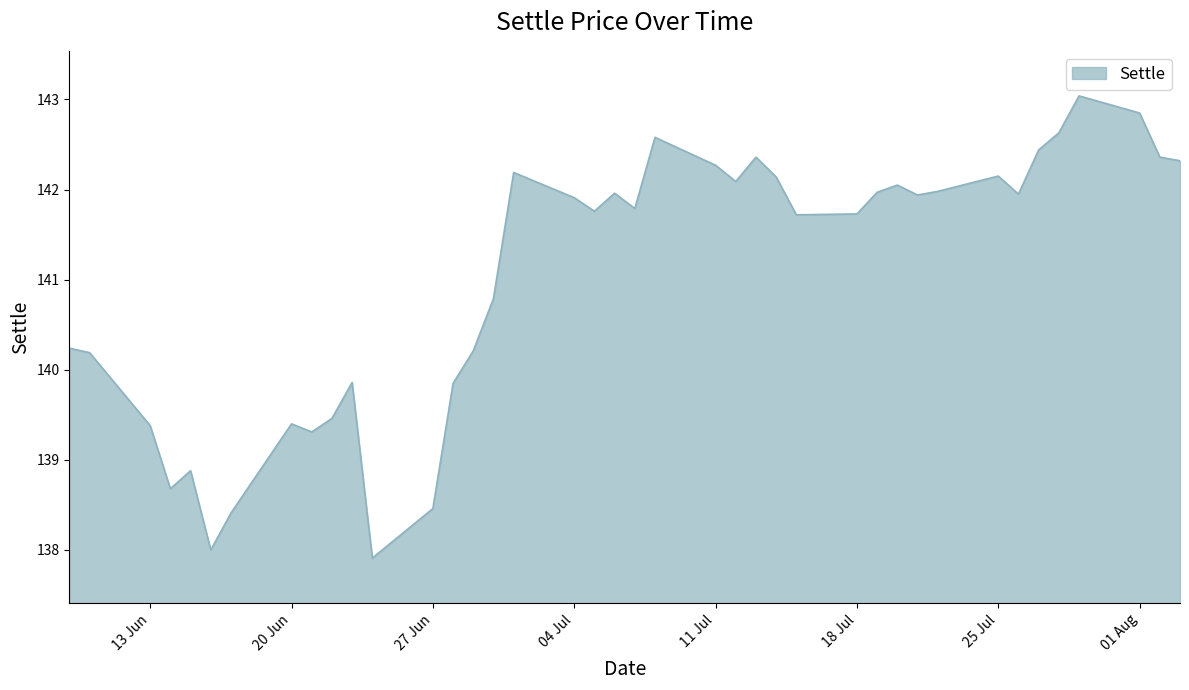

What is the minimum value shown in the chart?

137.9